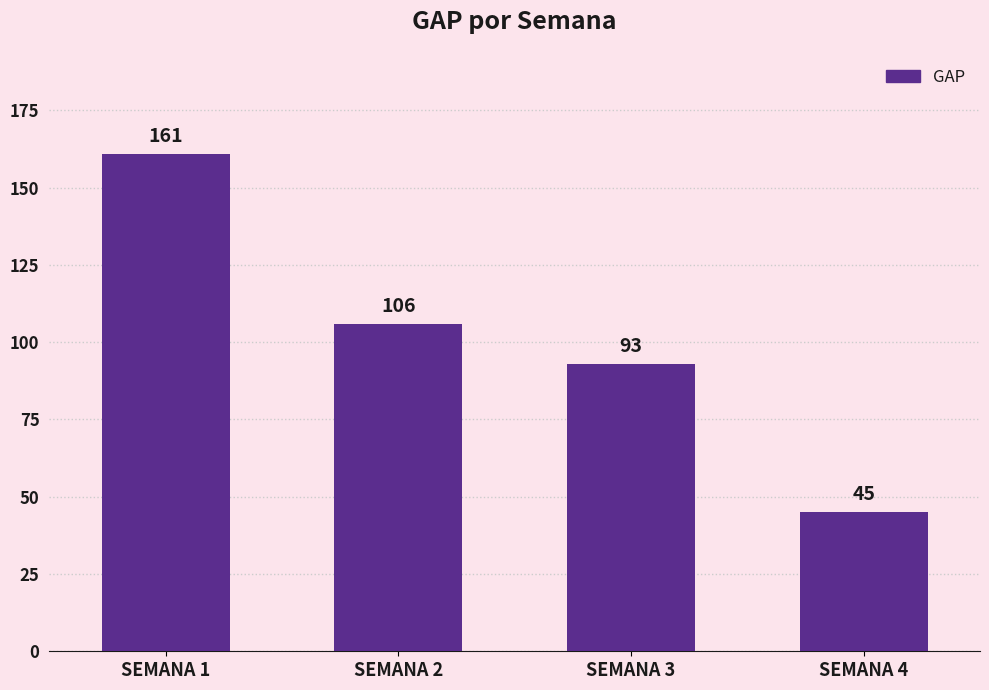

Rank the categories by value from lowest to highest.

SEMANA 4, SEMANA 3, SEMANA 2, SEMANA 1